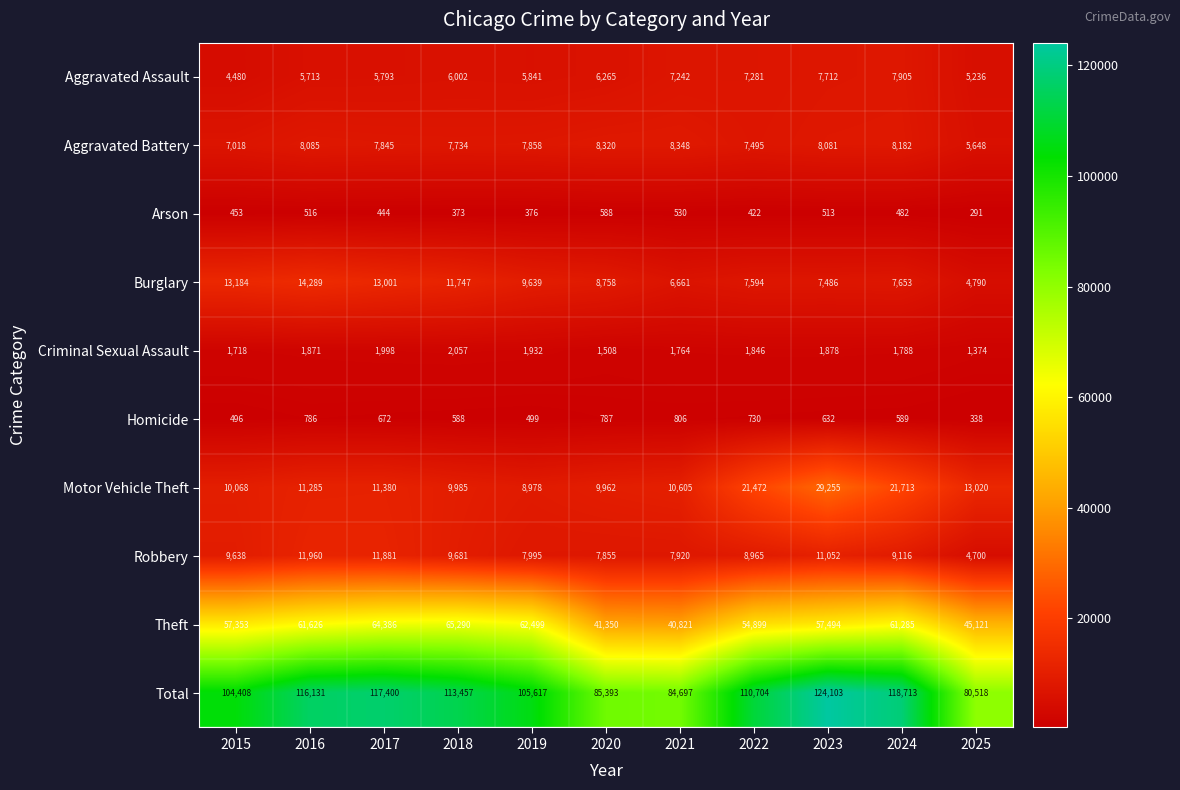

Rank the series at 2025 from lowest to highest value.

Arson, Homicide, Criminal Sexual Assault, Robbery, Burglary, Aggravated Assault, Aggravated Battery, Motor Vehicle Theft, Theft, Total